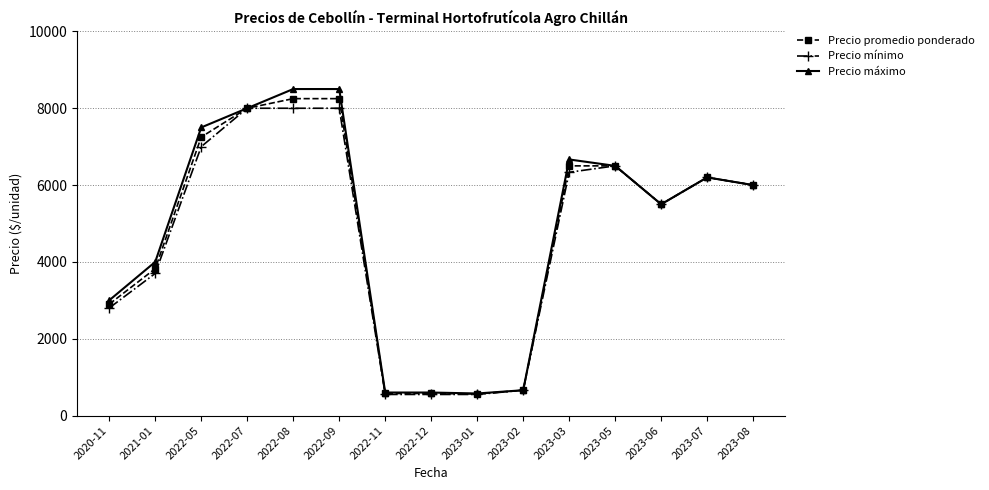

The value of Precio promedio ponderado at 2020-11 is 2900.0. True or false?

True